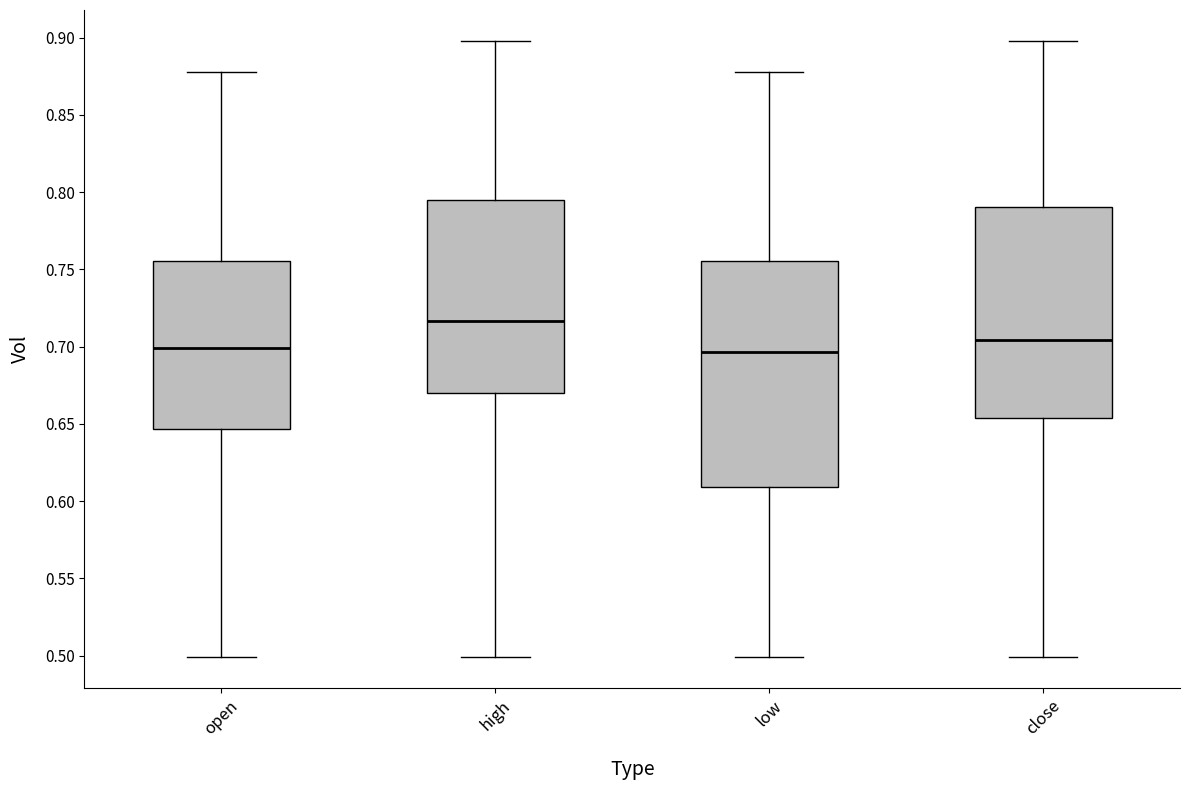

Reading left to right, read every box against the y-axis: the position of its median line, the range the box covers, and the ends of its whiskers. The values are not printed on the chart, so give them approximately, as read against the axis.

open: median 0.700, box 0.645 to 0.755, whiskers 0.500 to 0.880
high: median 0.715, box 0.670 to 0.795, whiskers 0.500 to 0.900
low: median 0.695, box 0.610 to 0.755, whiskers 0.500 to 0.880
close: median 0.705, box 0.655 to 0.790, whiskers 0.500 to 0.900